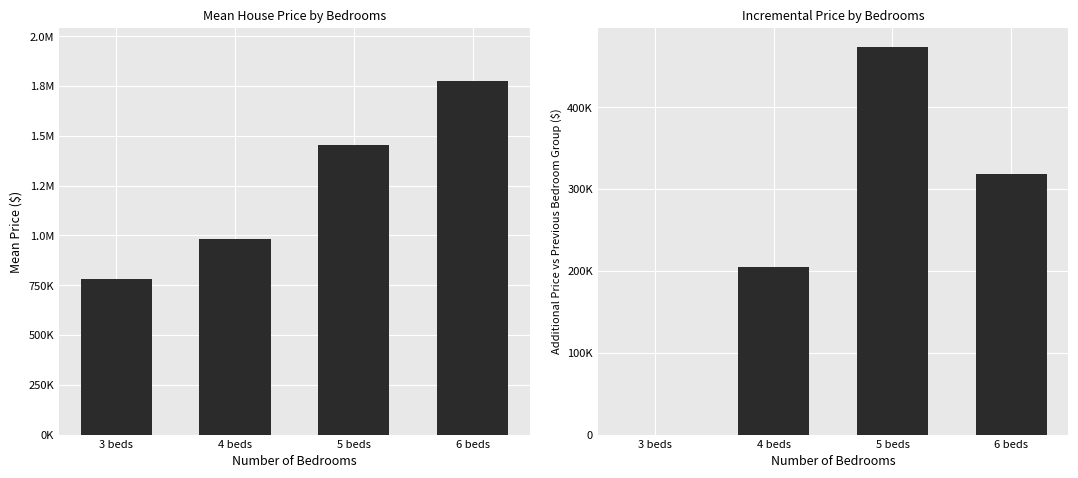

How many groups of bars are there?

4